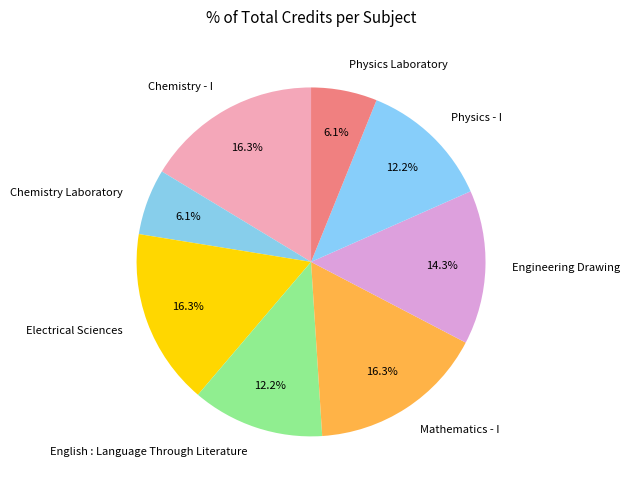

What is the ratio of the value at Engineering Drawing to the value at Mathematics - I?

0.9